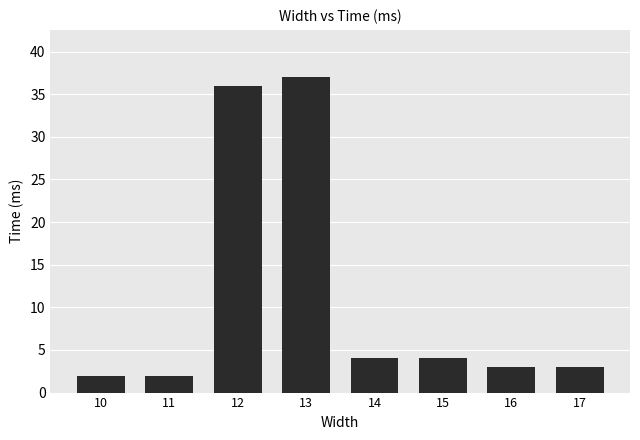

What is the maximum value shown in the chart?

37